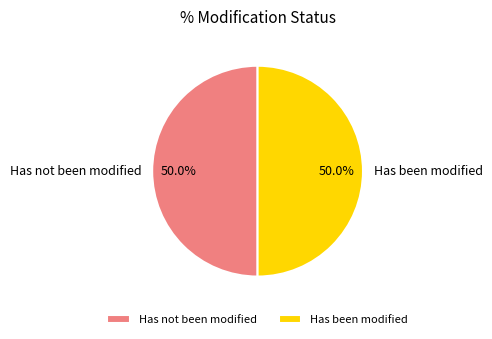

What percentage do Has not been modified and Has been modified together represent?

100.0%